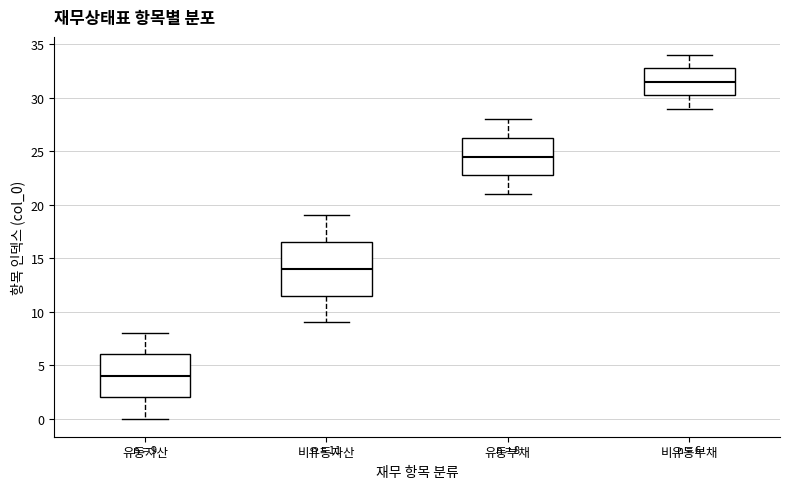

Which box has the highest median line?

비유동부채